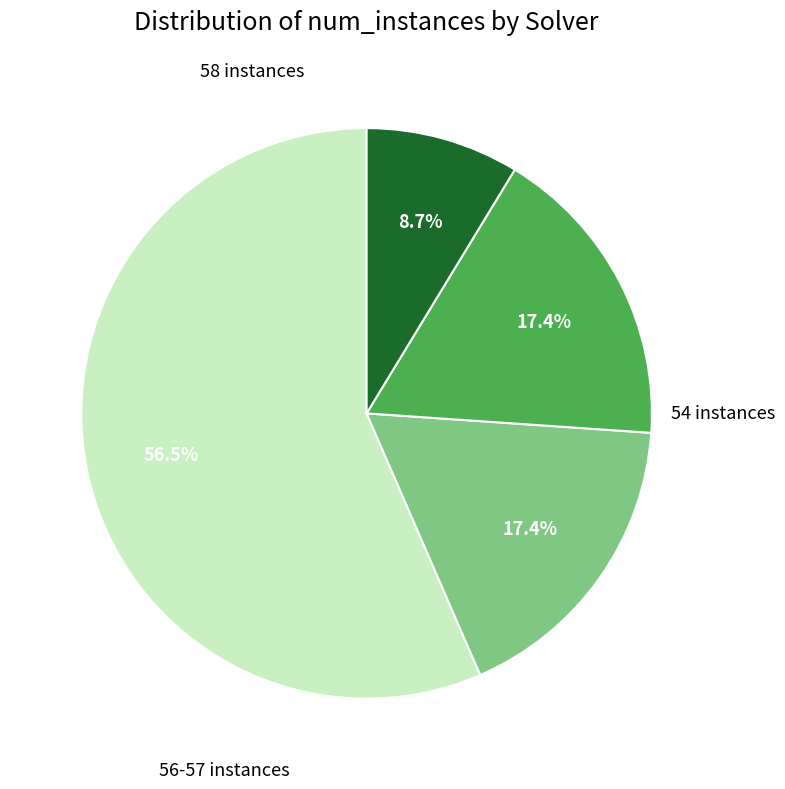

Does any single category account for the majority?

Yes